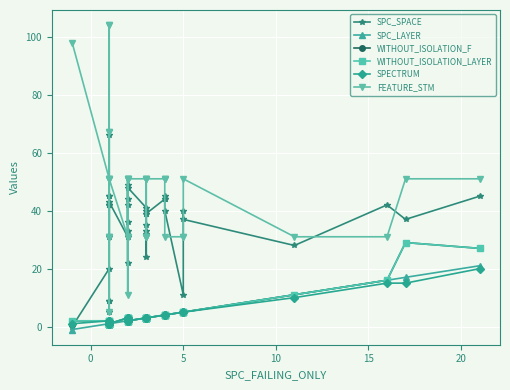

How many data points in SPC_LAYER are less than 2?

13